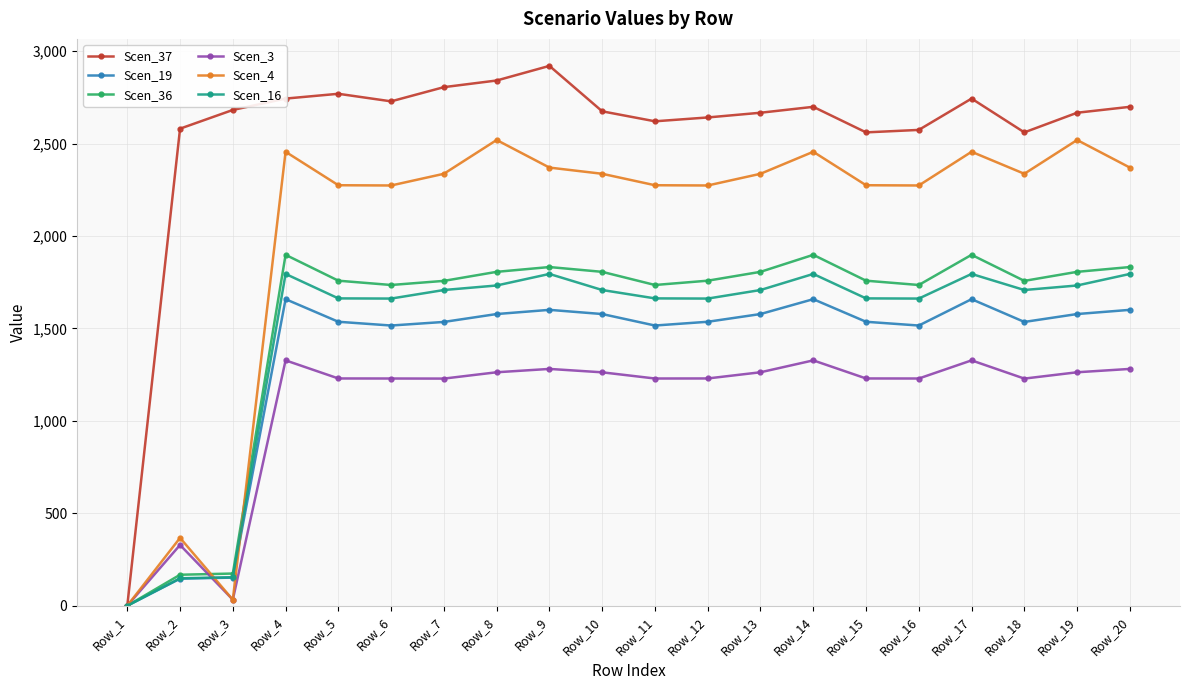

What is the difference between the maximum and minimum values in the Scen_16 series?

1794.7